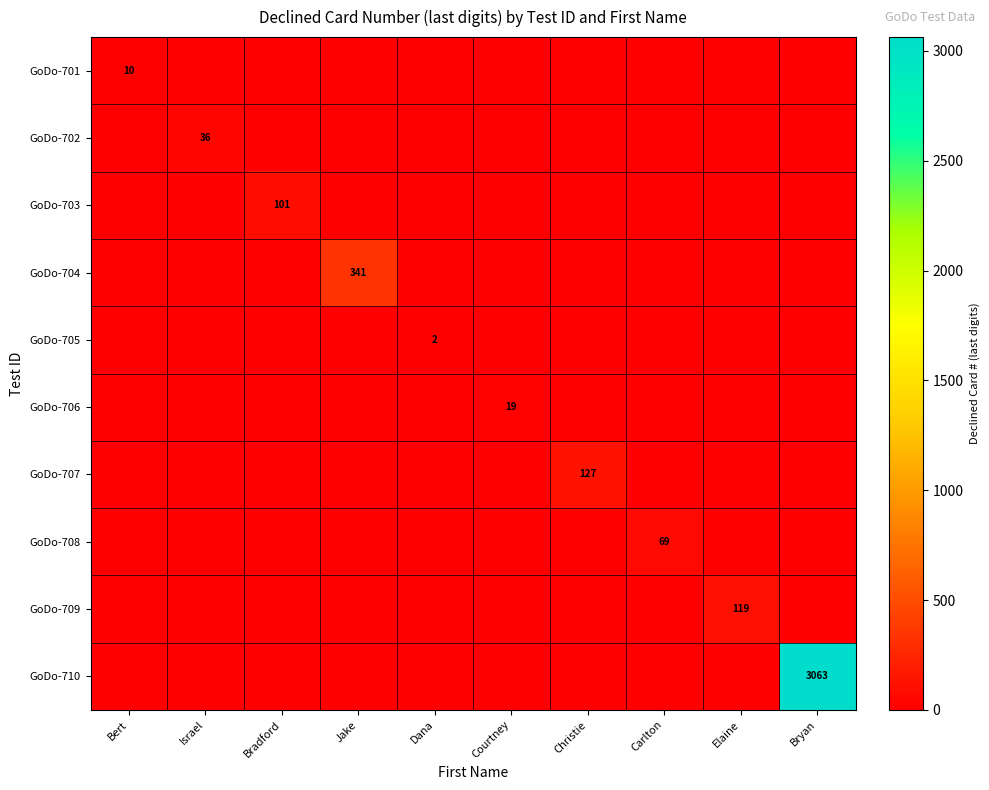

True or false: GoDo-701 has a value of 5 at Bert.

False